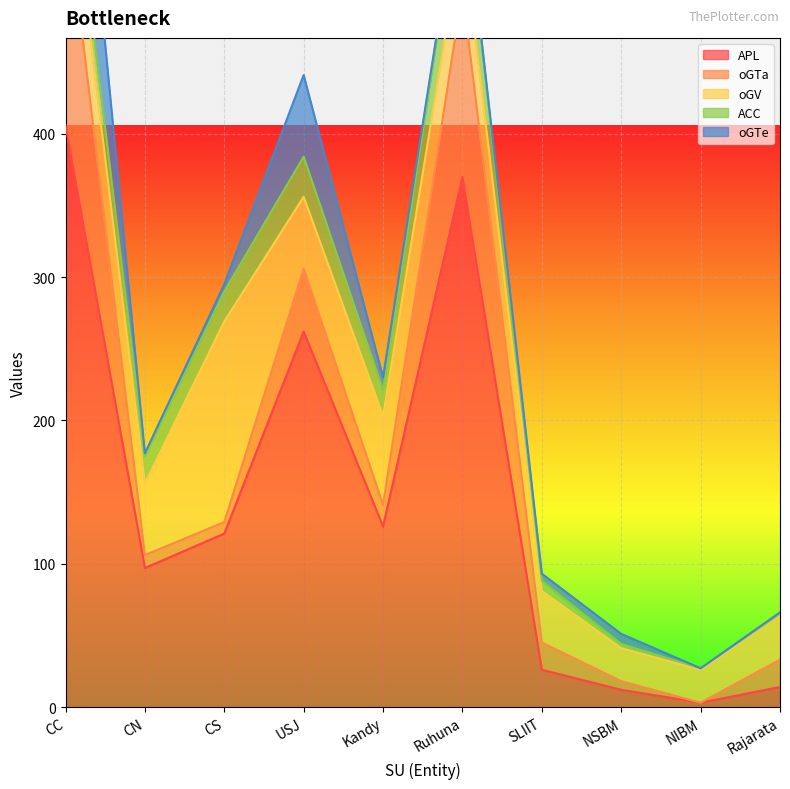

Rank the categories by oGTe value from lowest to highest.

NIBM, Rajarata, CN, Ruhuna, CS, SLIIT, NSBM, Kandy, USJ, CC